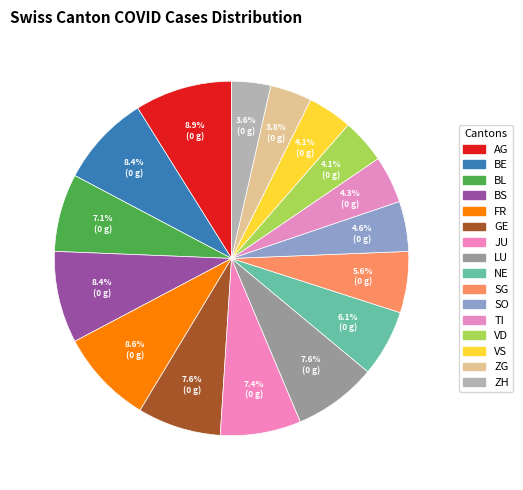

What is the total percentage of NE and BL?

13.2%